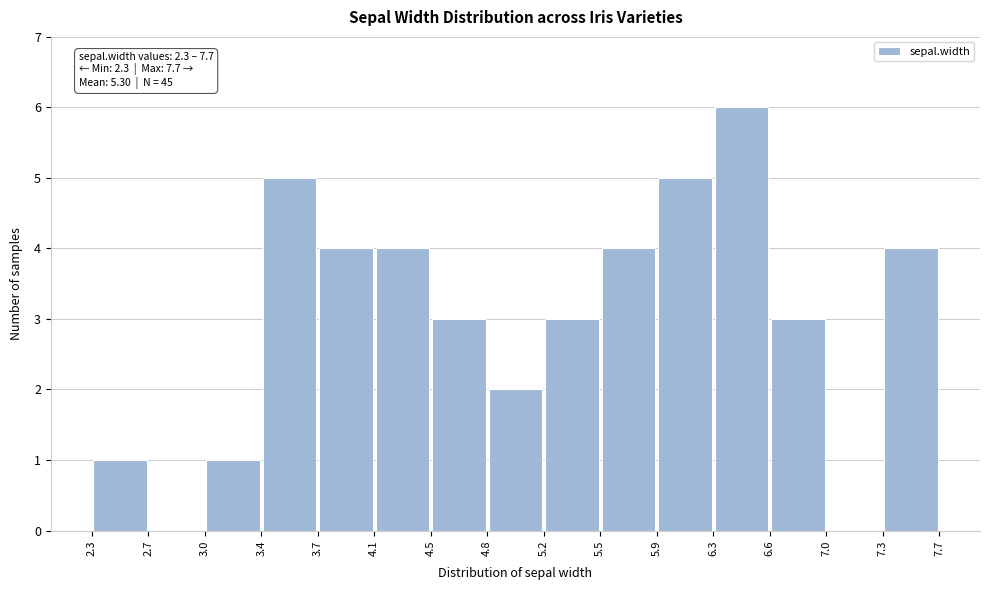

Which range on the x-axis has the tallest bar?

6.3 to 6.6